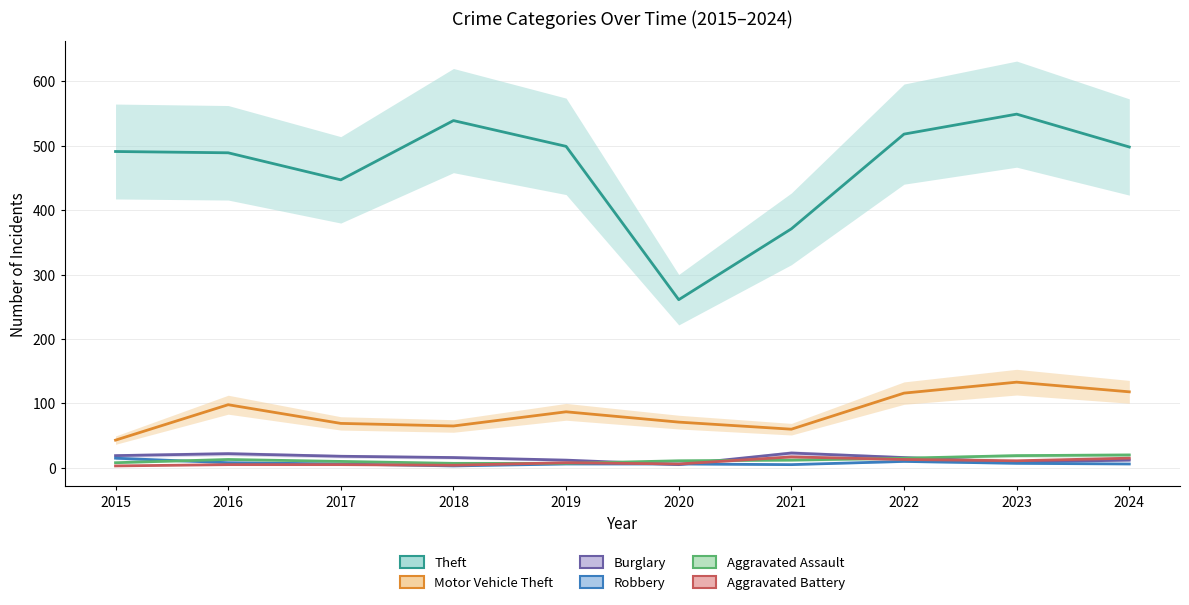

What is the sum of the Aggravated Battery values at 2016 and 2021?

22